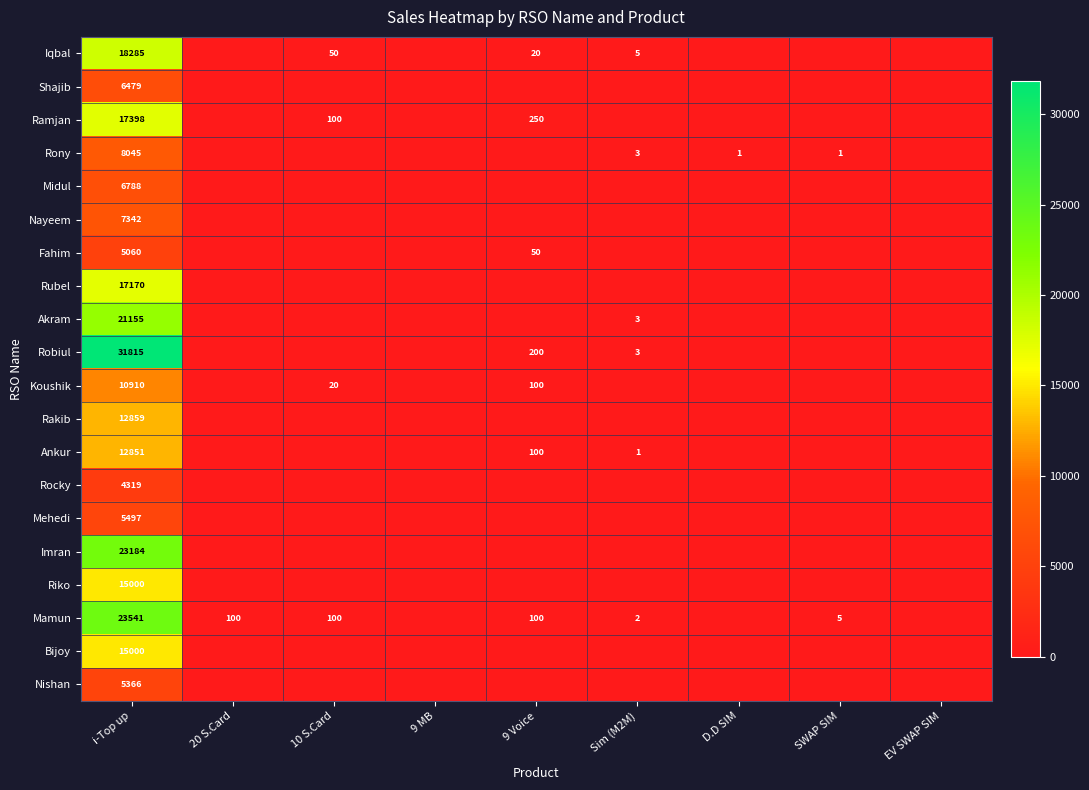

What is the spread (max minus min) of values at 9 Voice?

250